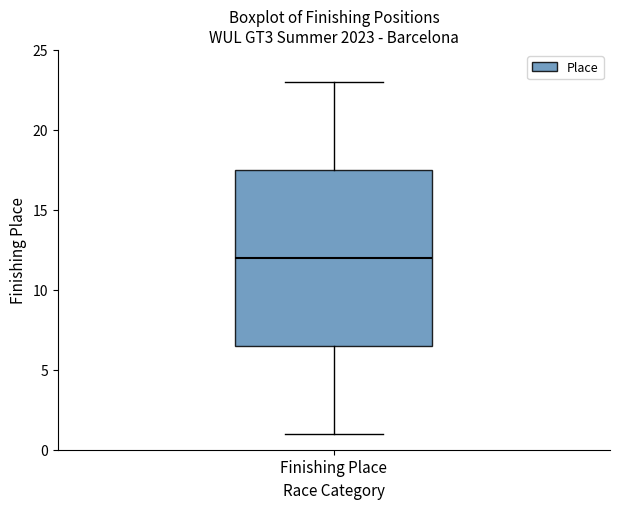

Read this box plot against the y-axis: the position of the median line, the range covered by the box, and the ends of both whiskers. The values are not printed on the chart, so give them approximately, as read against the axis.

median 12.0, box 6.5 to 17.5, whiskers 1.0 to 23.0